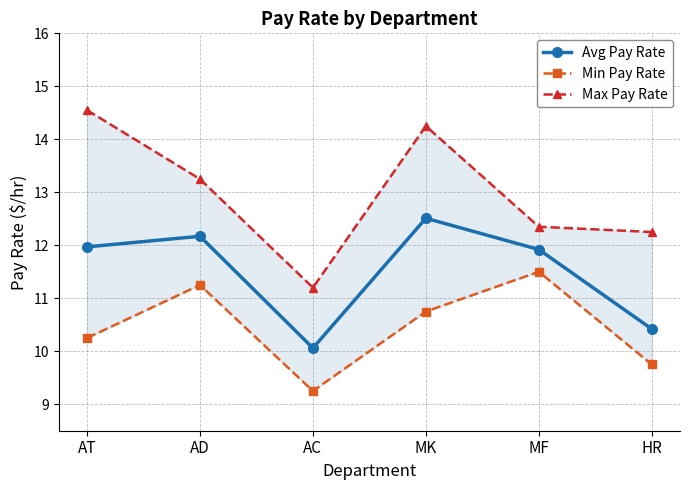

Which category has the highest value in the Min Pay Rate series?

MF